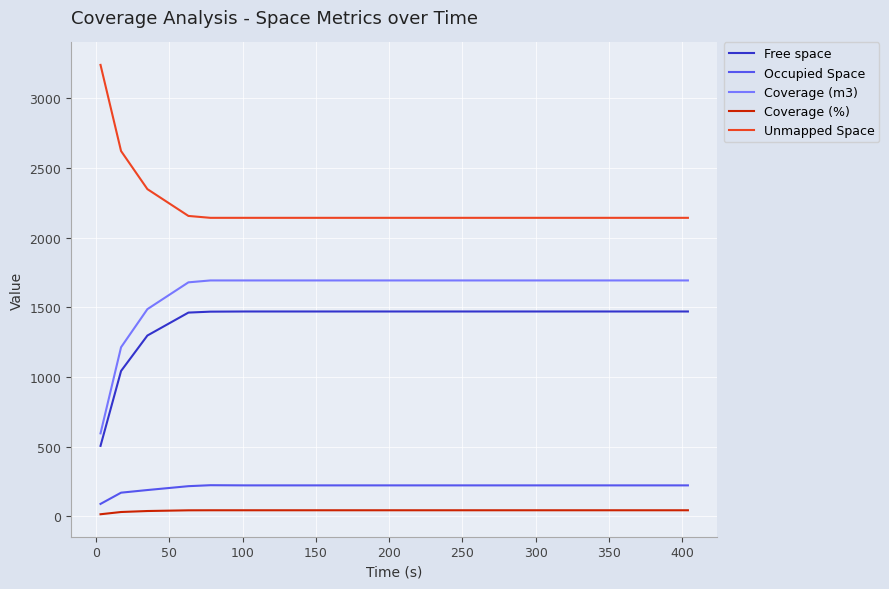

True or false: Occupied Space and Free space cross at least once.

False